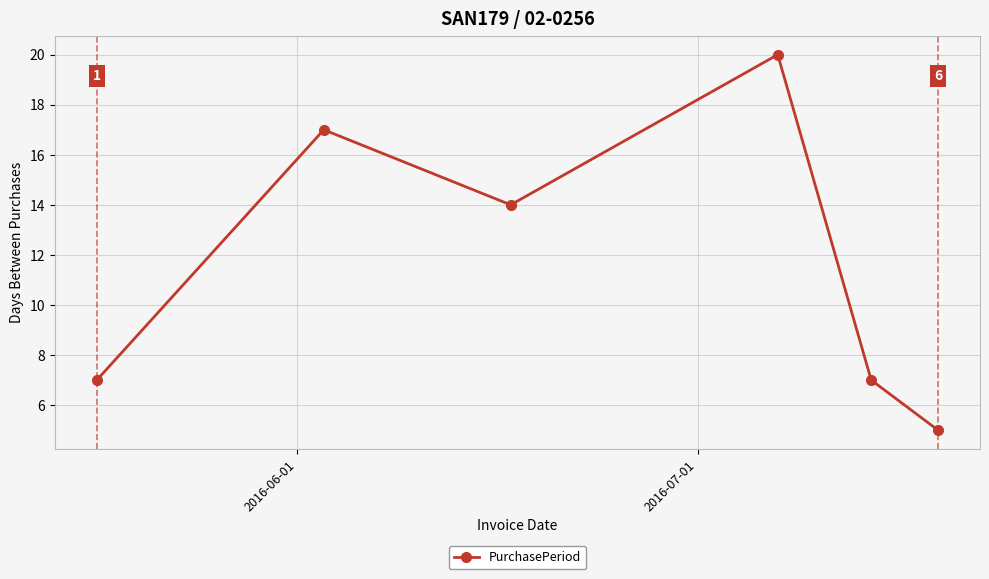

What is the sum of all values?

70